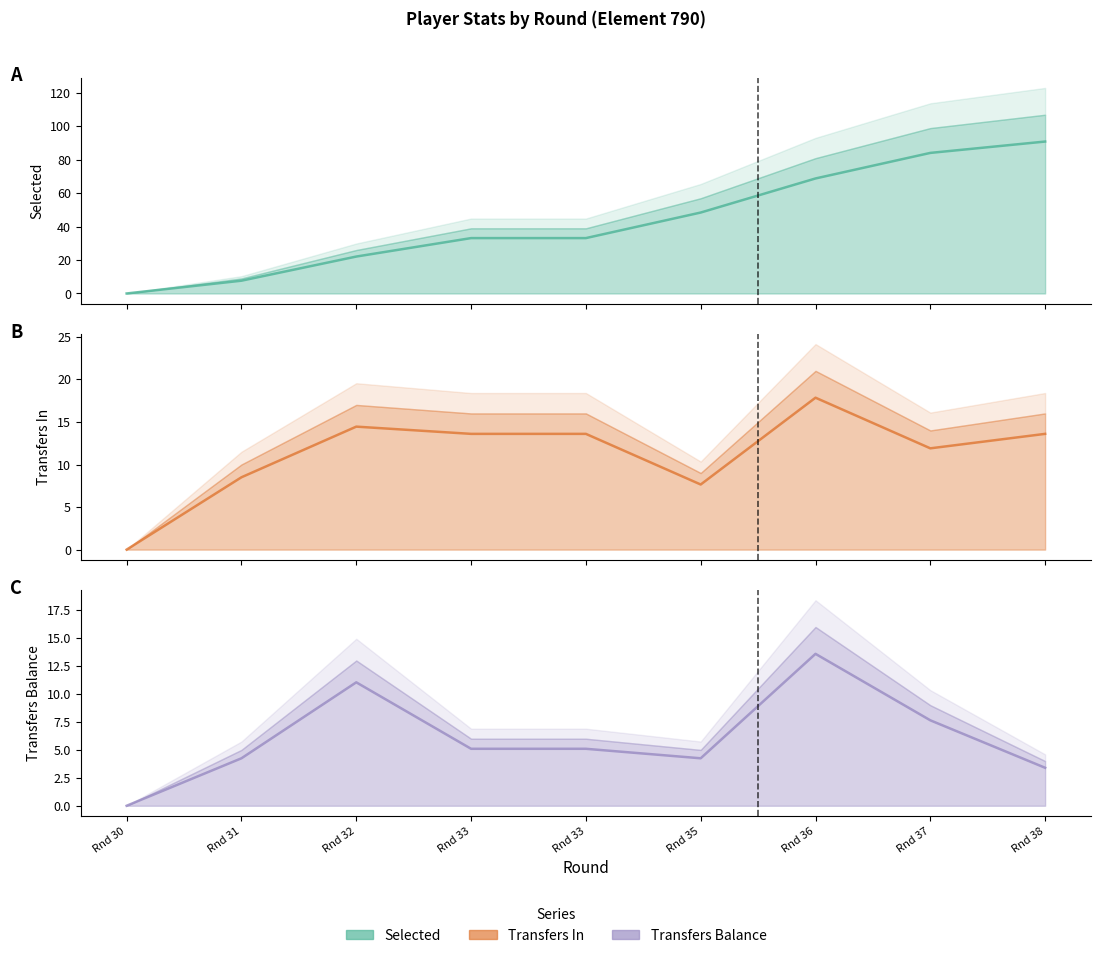

At how many categories does at least one series exceed 71?

2